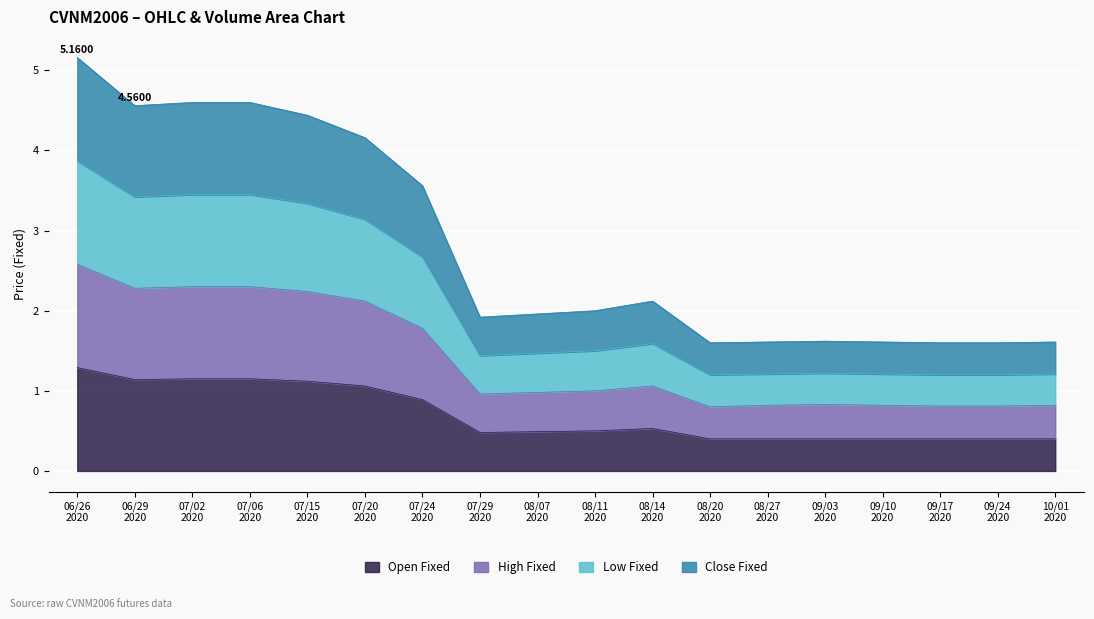

True or false: <HighFixed> has a value of 2.6 at 06/26 2020.

True